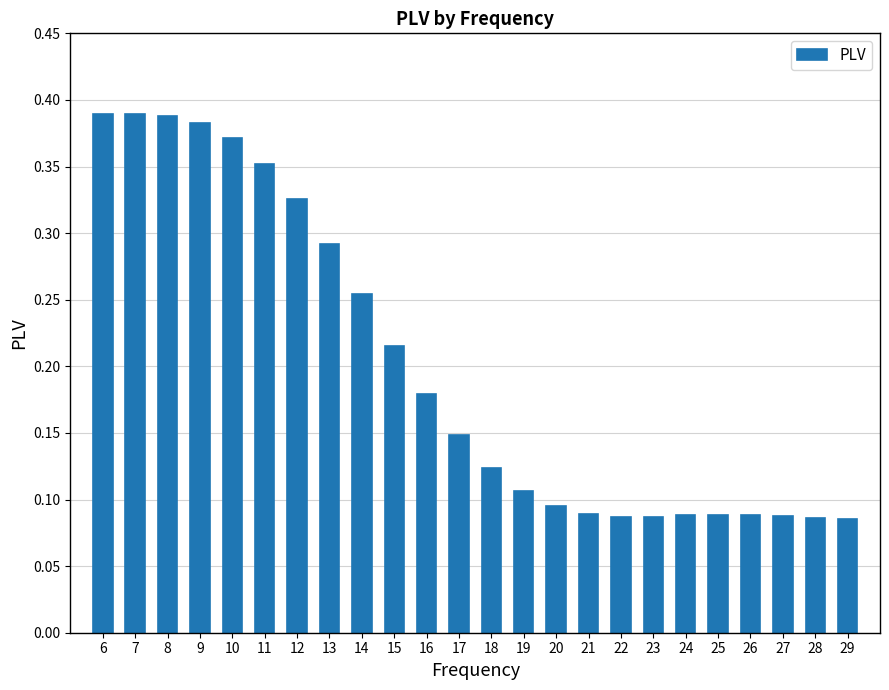

What is the sum of all values?

4.8